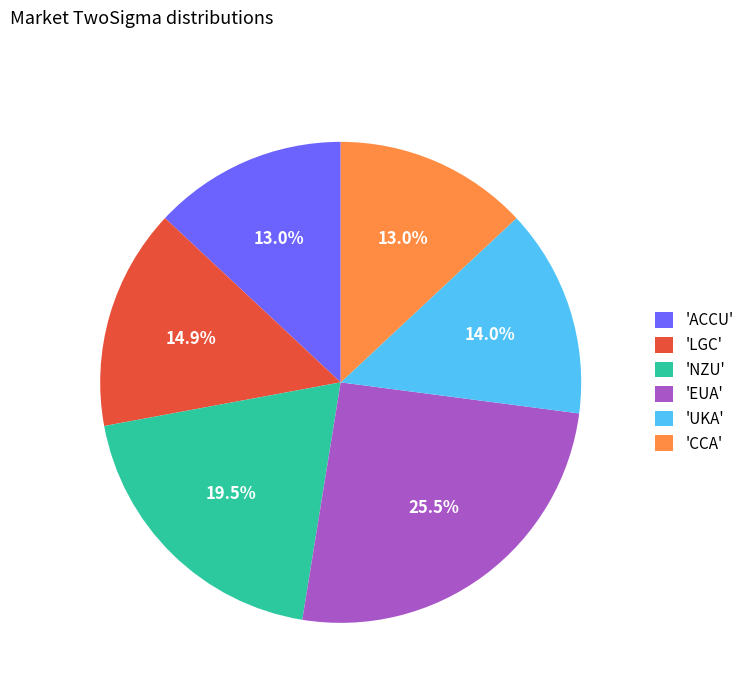

Combined, do 'NZU' and 'CCA' account for over 50%?

No